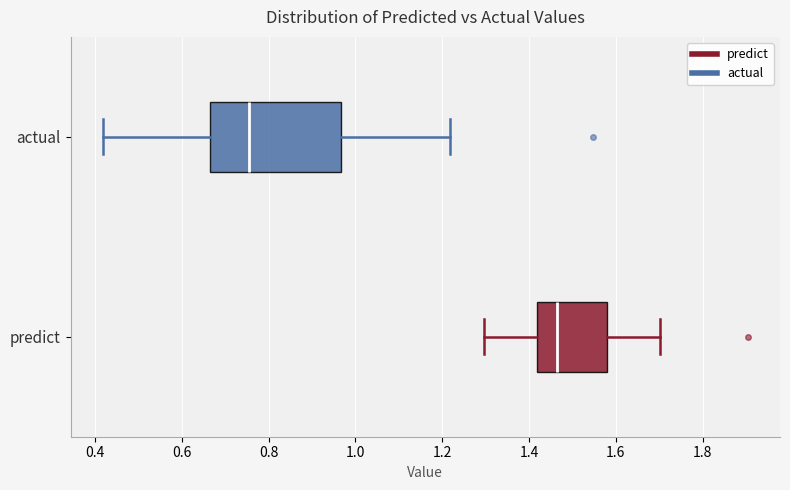

Which box is the widest, from its left edge to its right edge?

actual